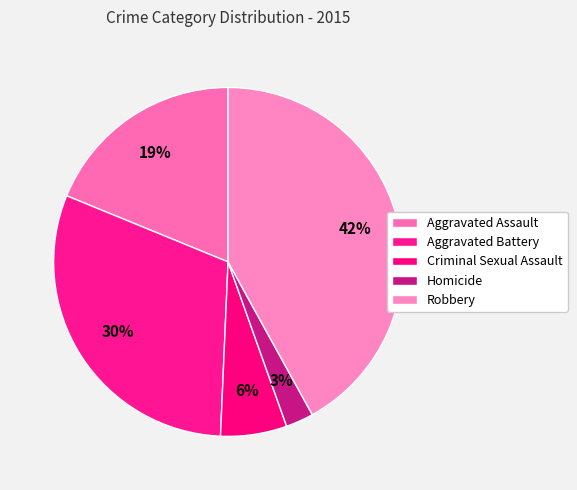

How many slices are in this pie chart?

5